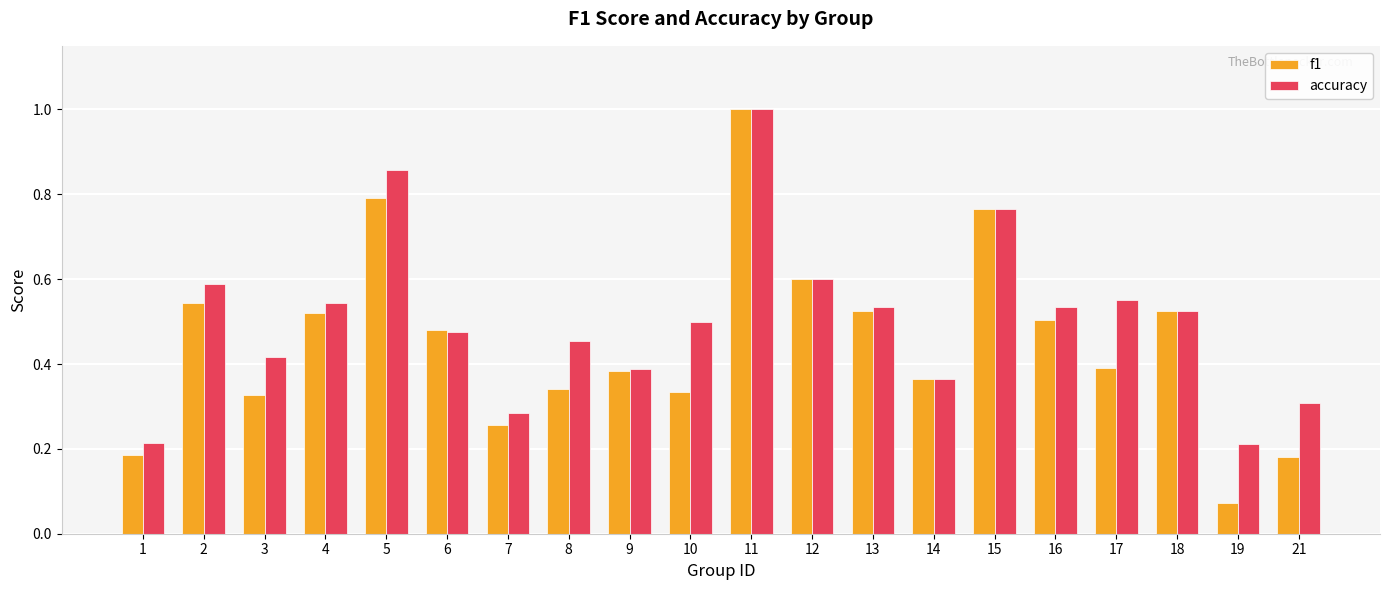

How many data points does each series have?

20